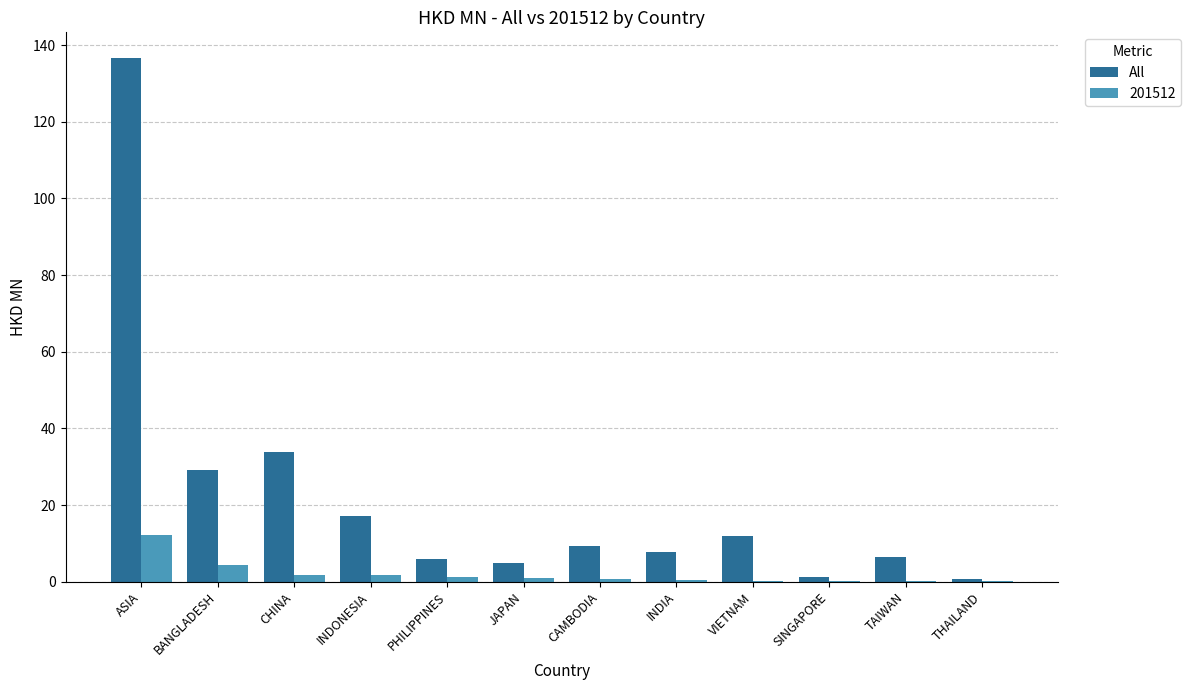

Is it true that All equals 33.9 at CHINA?

True